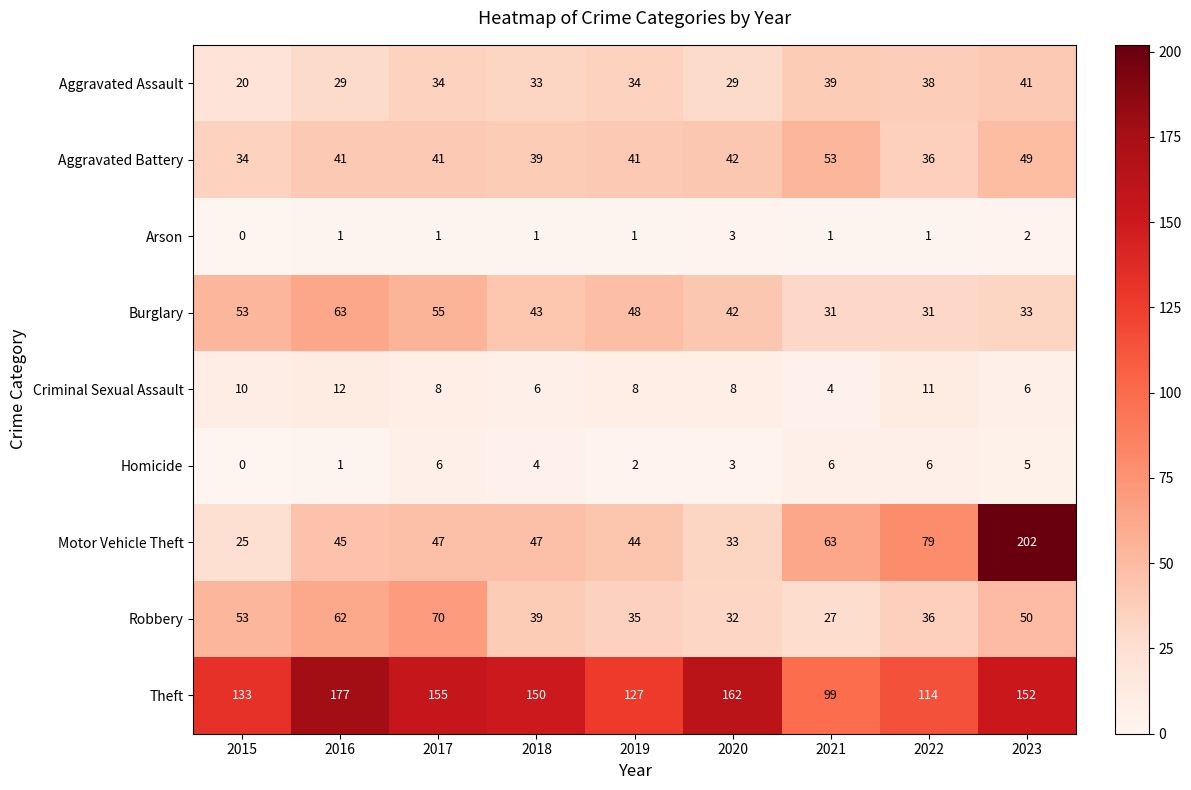

What is the spread (max minus min) of values at 2019?

126